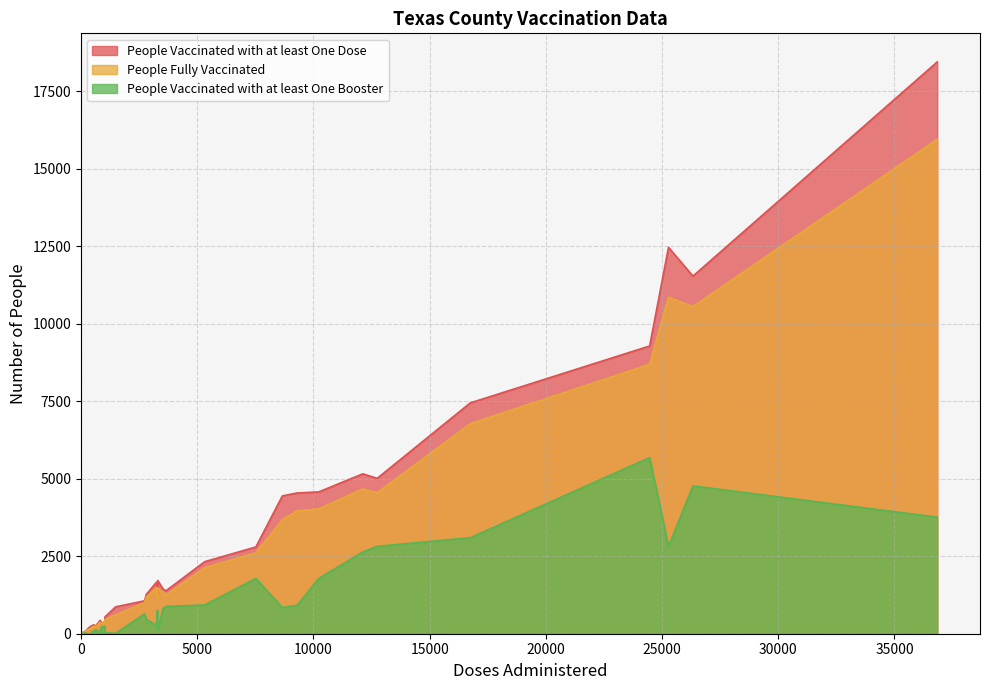

How many series are shown in this chart?

3